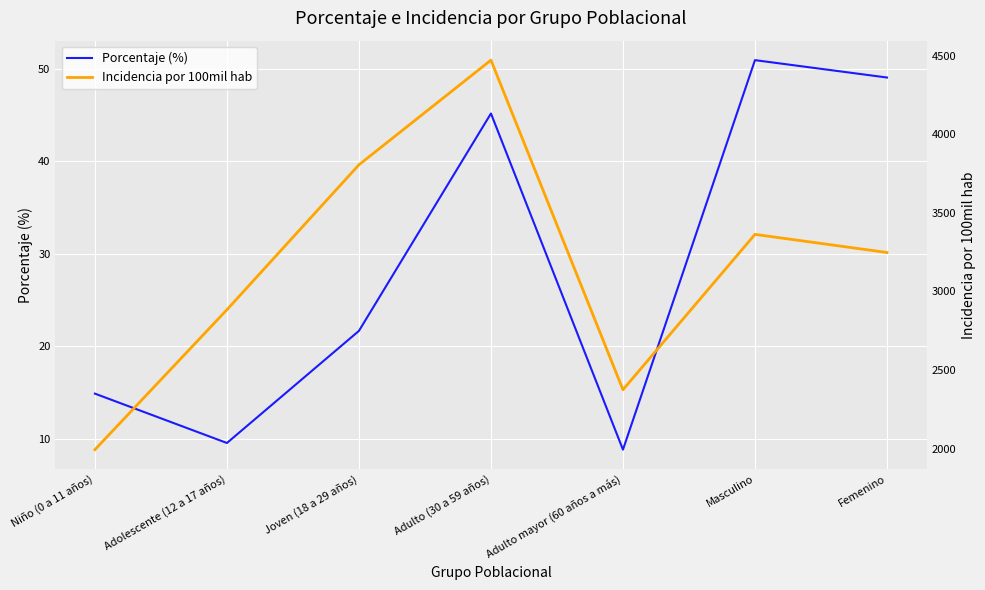

Does the chart display data point markers on the line(s)?

No